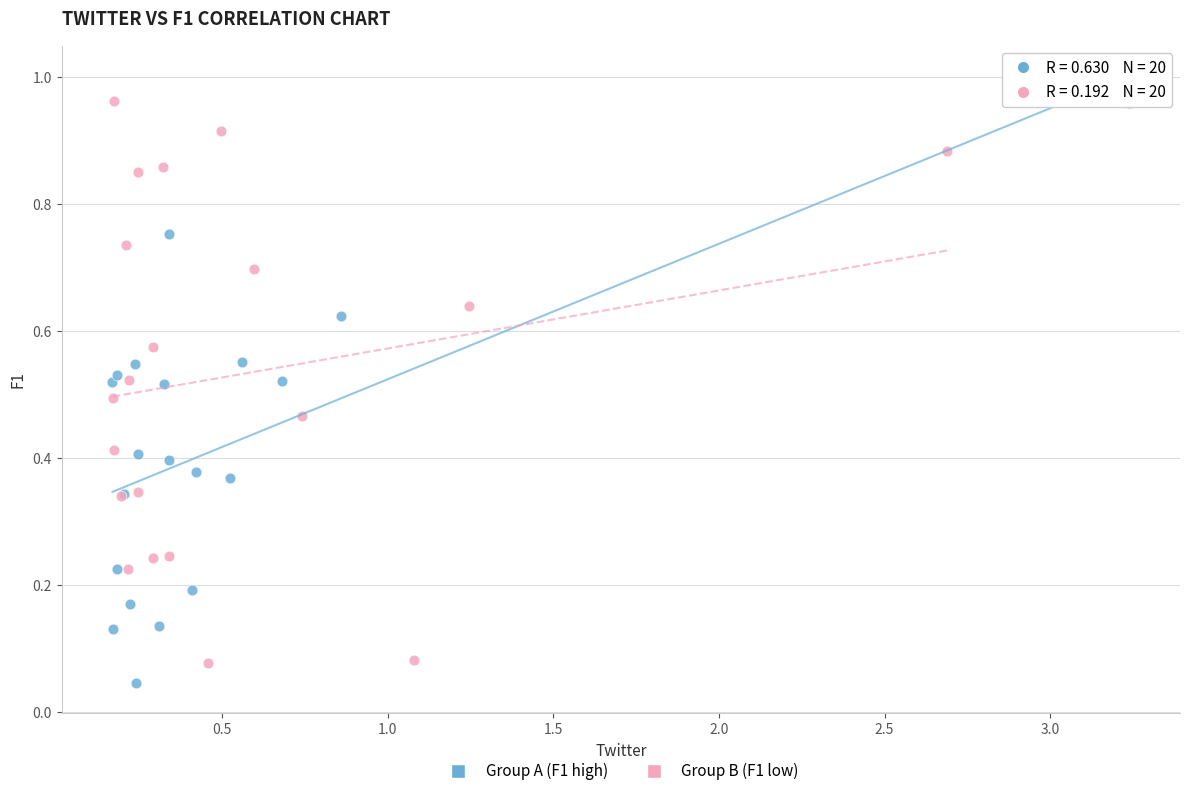

What are all the series names shown in the legend?

Group A (F1 high), Group B (F1 low)